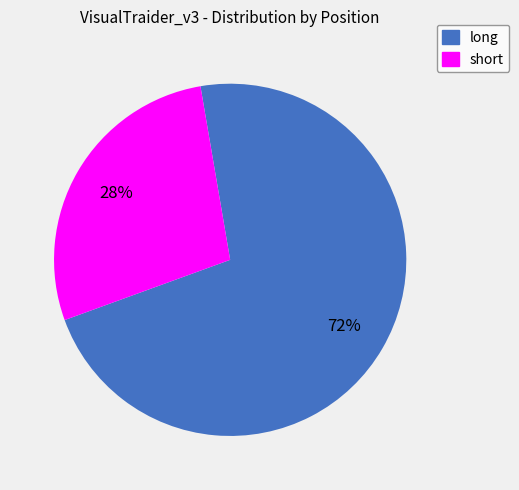

Which category has the smallest portion of the pie?

short